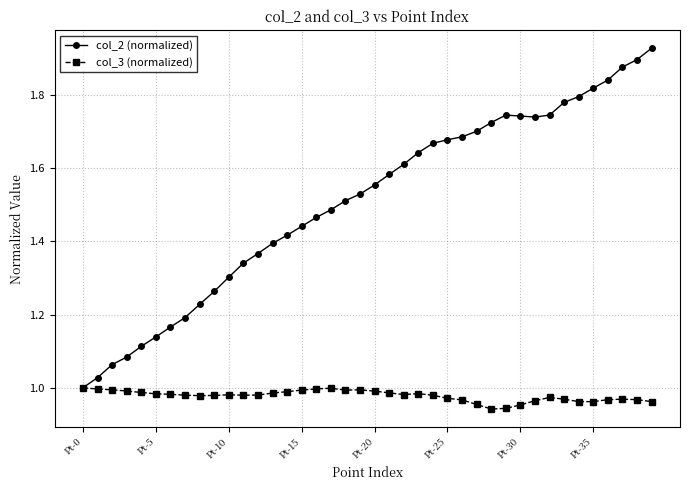

List the series in order of their overall mean, highest first.

col_2 (normalized), col_3 (normalized)